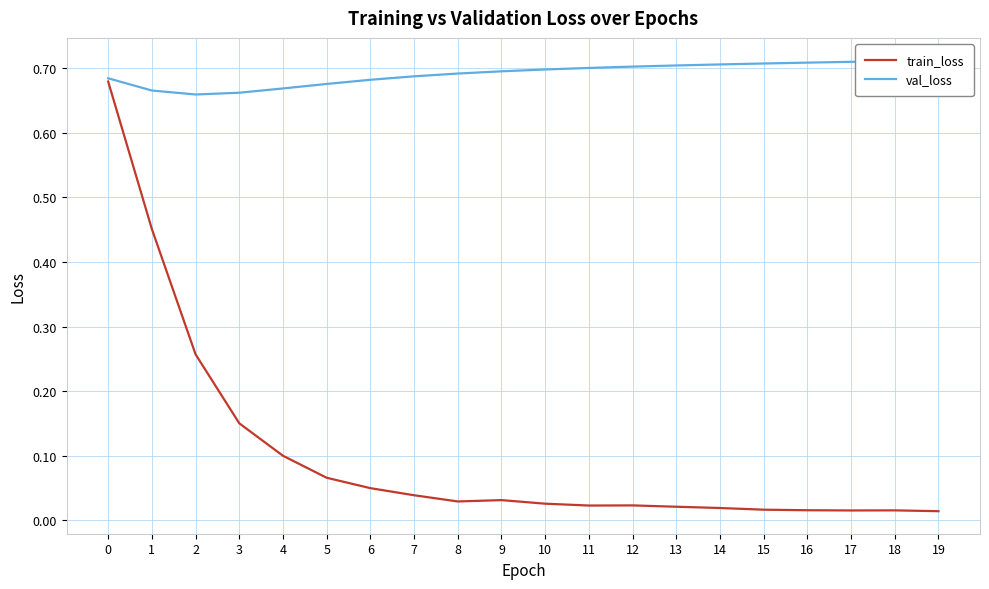

In train_loss, how many points are higher than both neighbors (excluding endpoints)?

3